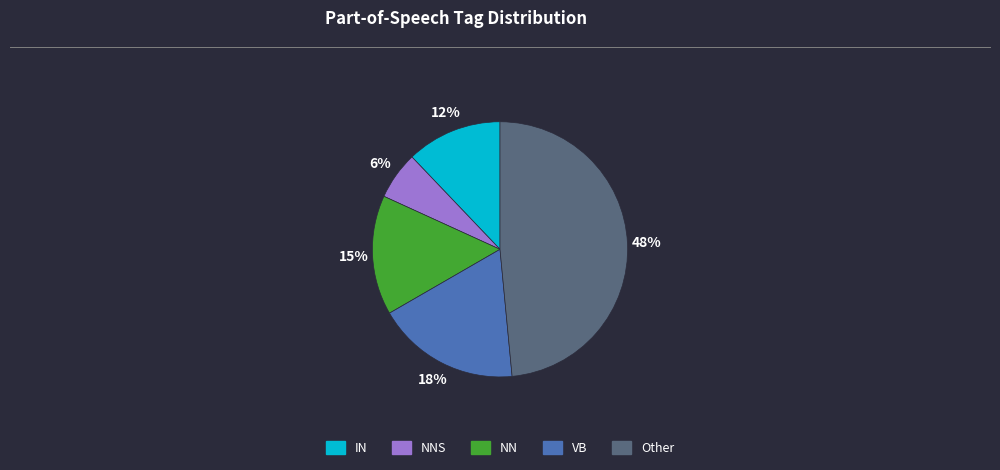

Does VB represent more than half of the total?

No